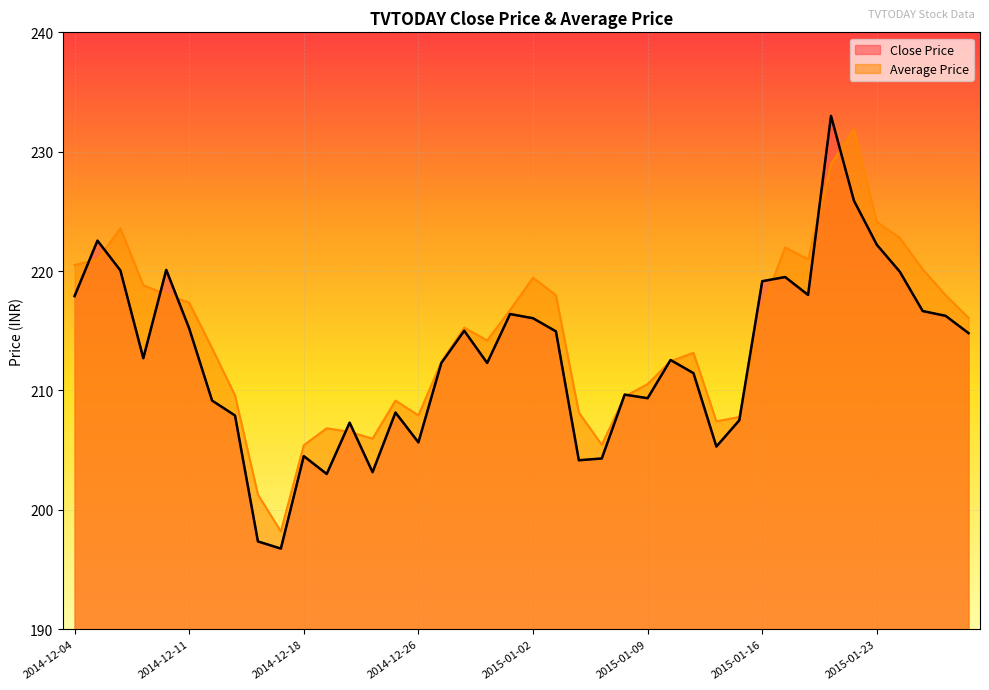

How many series are shown in this chart?

2